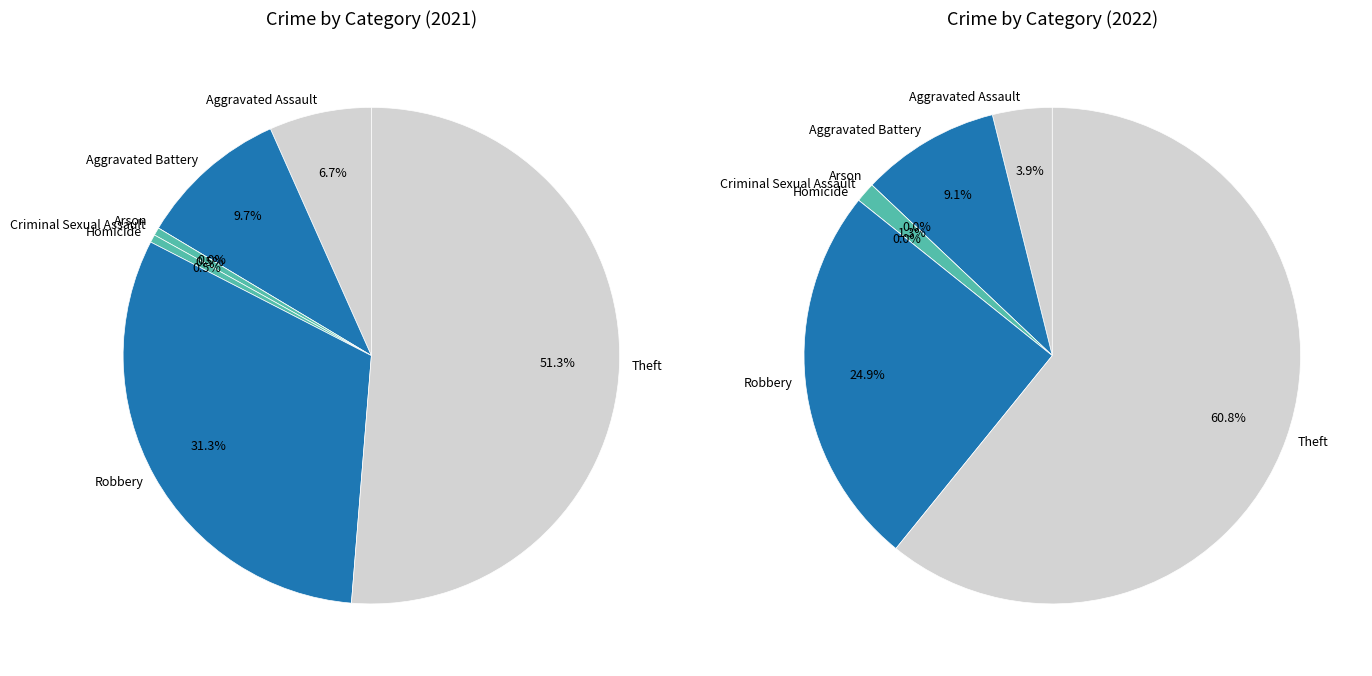

What percentage is the 3 slice, to the nearest percent?

1%